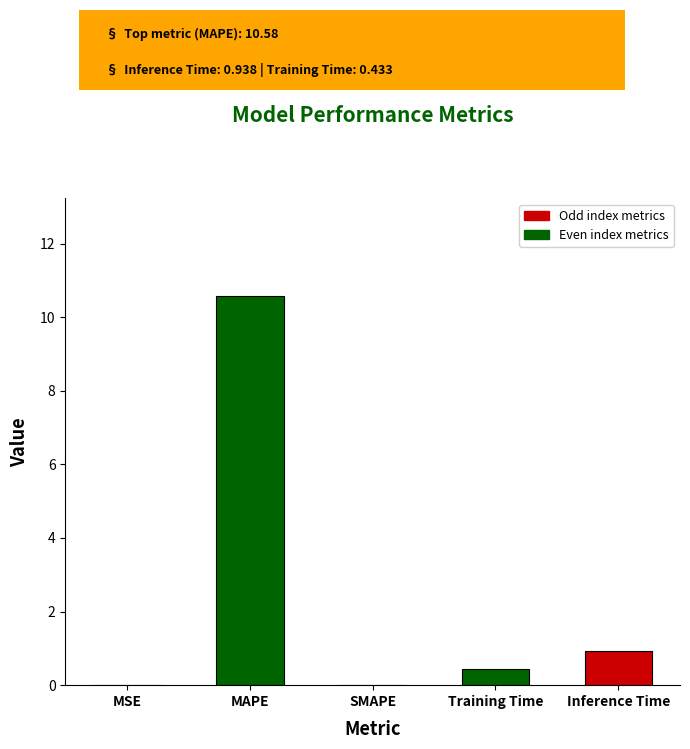

What is the greatest value displayed?

10.6